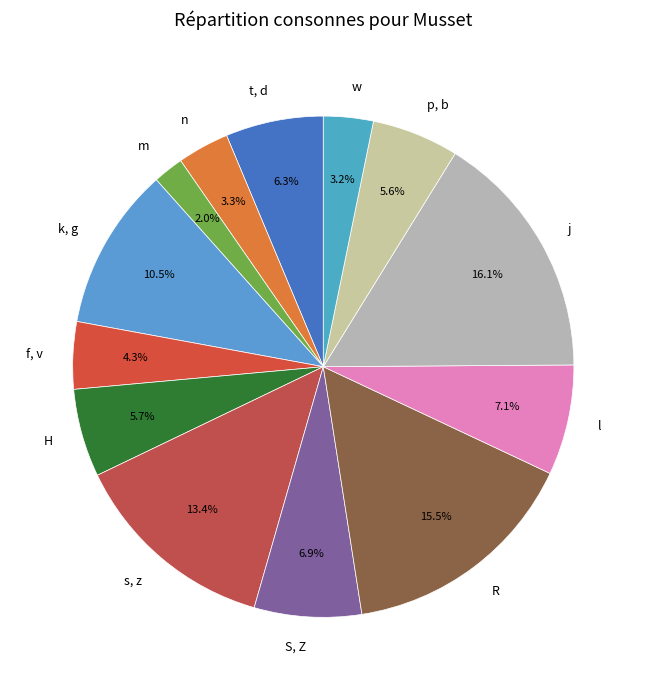

Is the sum of s, z and t, d greater than half?

No